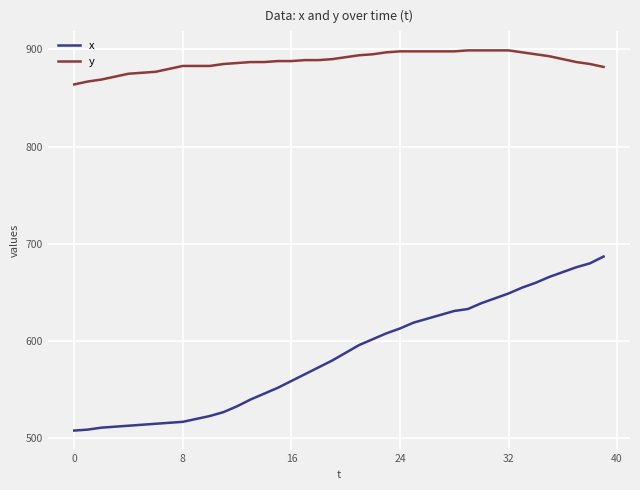

What is the greatest value displayed?

899